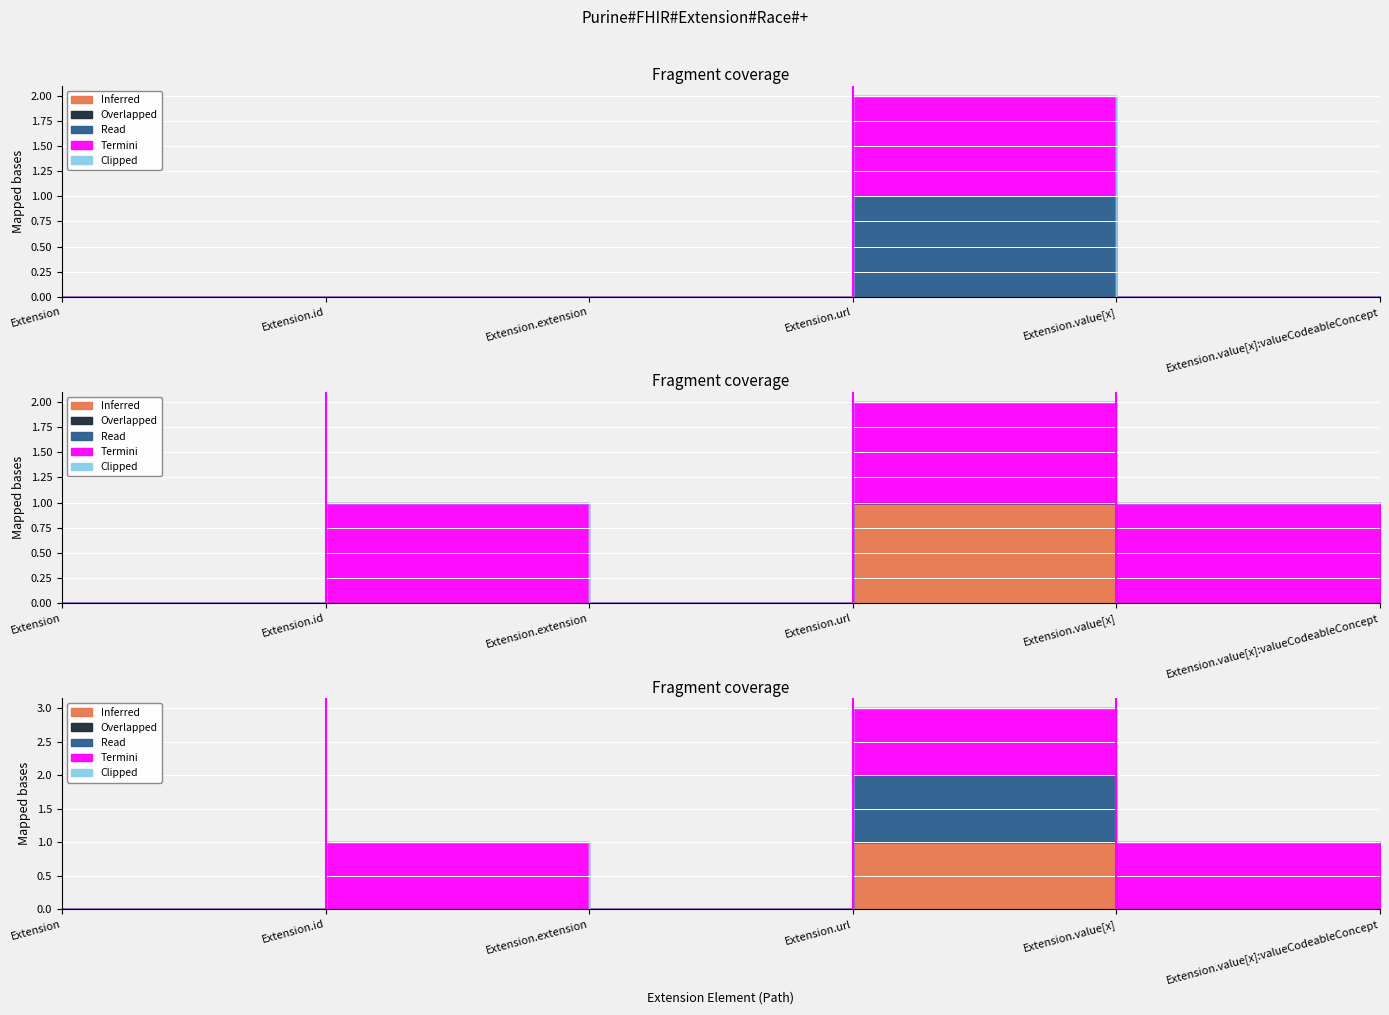

At which label is Inferred closest to 0?

Extension